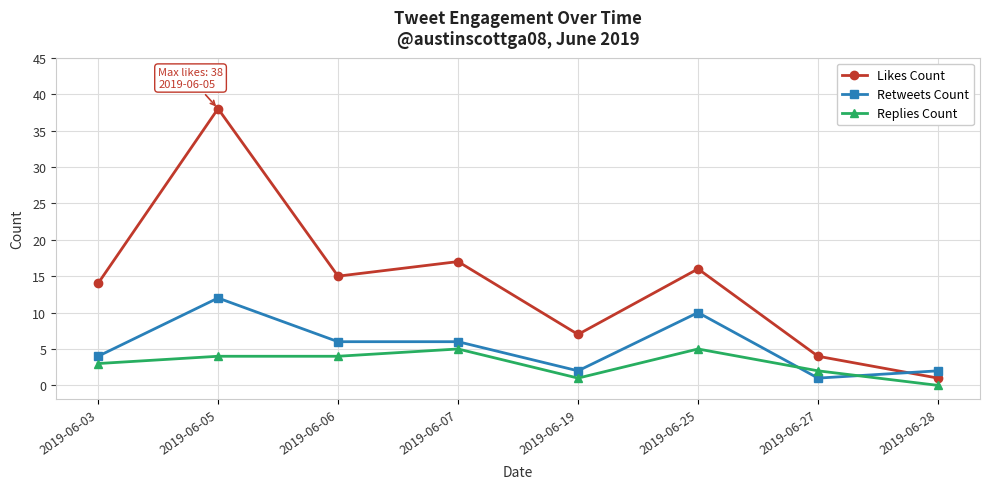

Reading left to right, list all the values displayed in this chart.

Likes Count: 2019-06-03=14	2019-06-05=38	2019-06-06=15	2019-06-07=17	2019-06-19=7	2019-06-25=16	2019-06-27=4	2019-06-28=1
Retweets Count: 2019-06-03=4	2019-06-05=12	2019-06-06=6	2019-06-07=6	2019-06-19=2	2019-06-25=10	2019-06-27=1	2019-06-28=2
Replies Count: 2019-06-03=3	2019-06-05=4	2019-06-06=4	2019-06-07=5	2019-06-19=1	2019-06-25=5	2019-06-27=2	2019-06-28=0